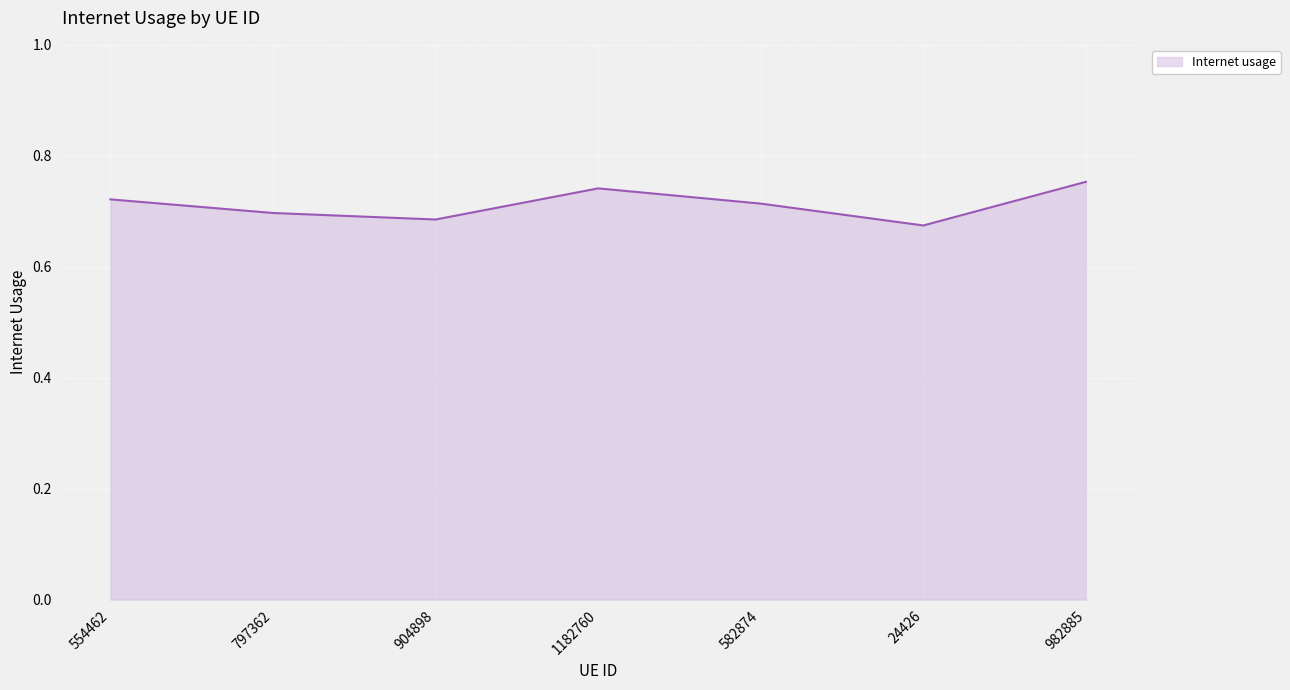

What is the difference between the second highest and second lowest values?

0.1